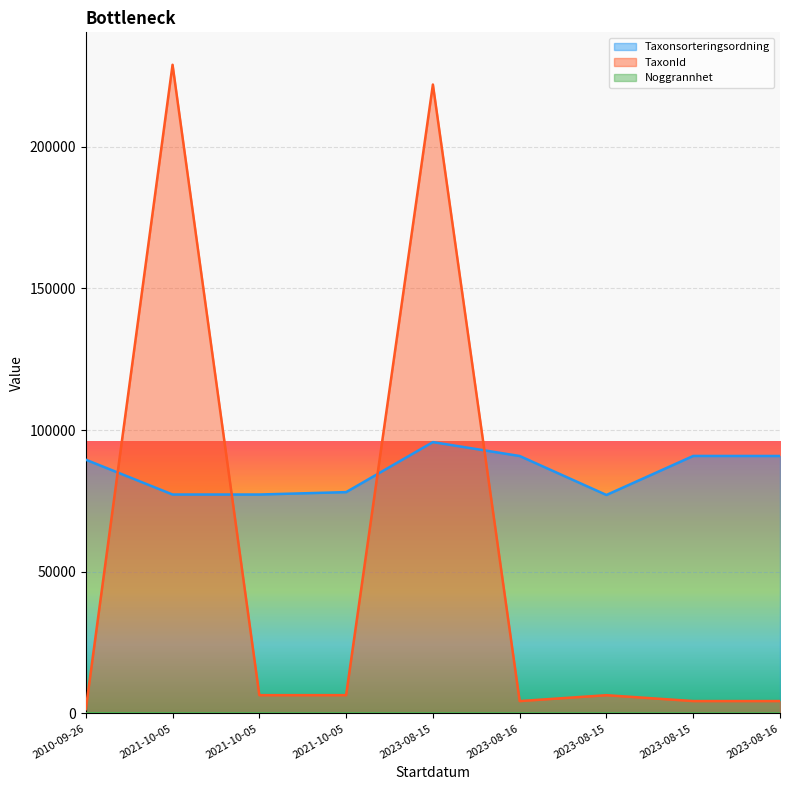

Which series changed the most between 2021-10-05 and 2023-08-15?

TaxonId